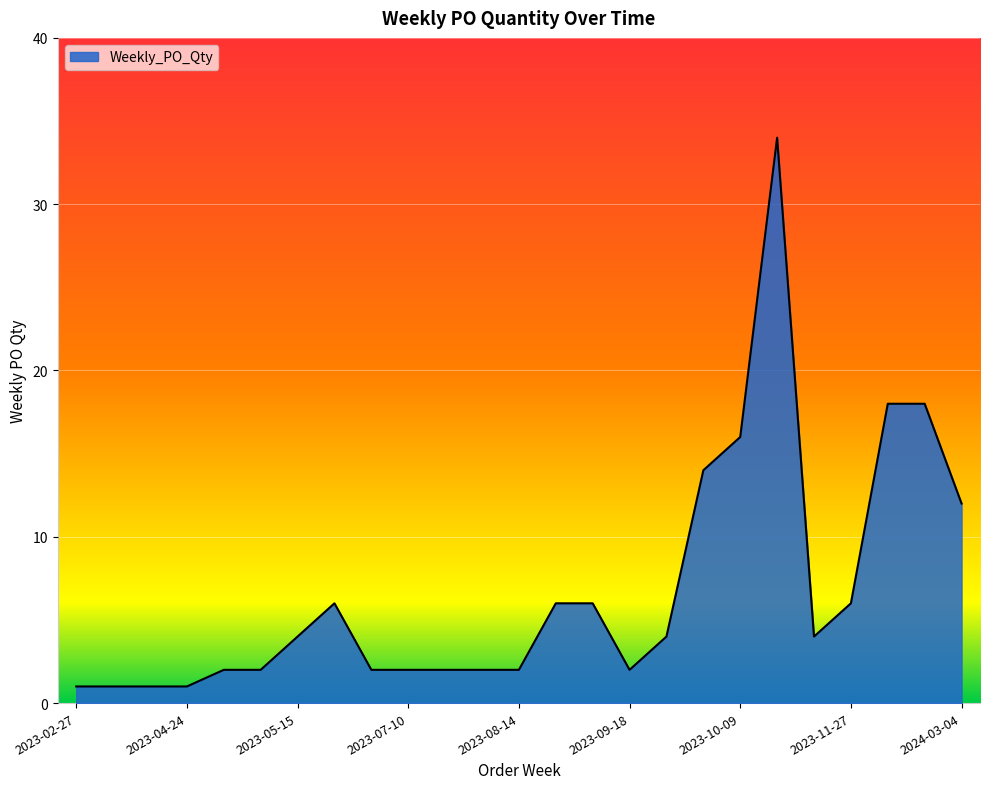

What is the greatest value displayed?

34